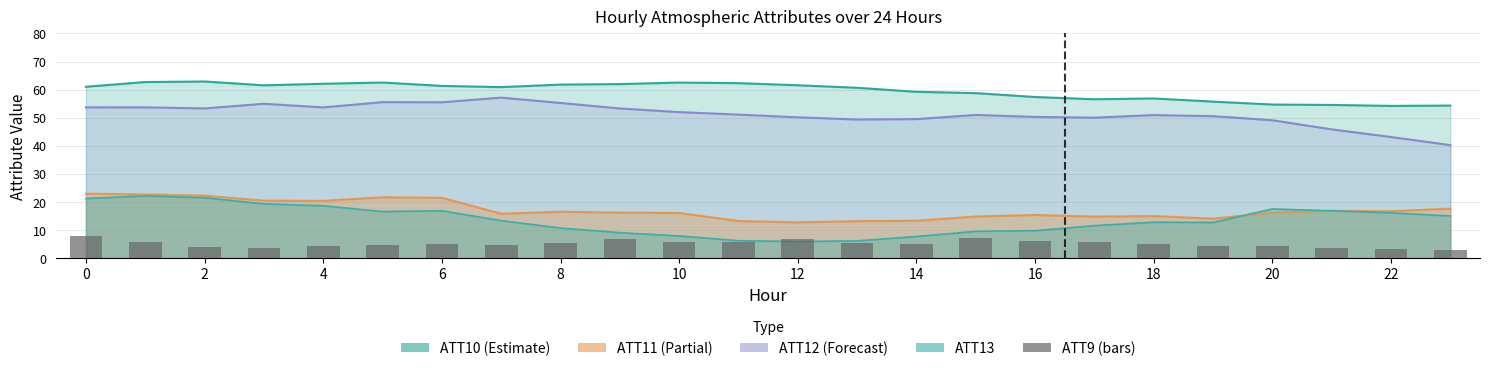

What is the difference between the second highest and second lowest values?

3.9